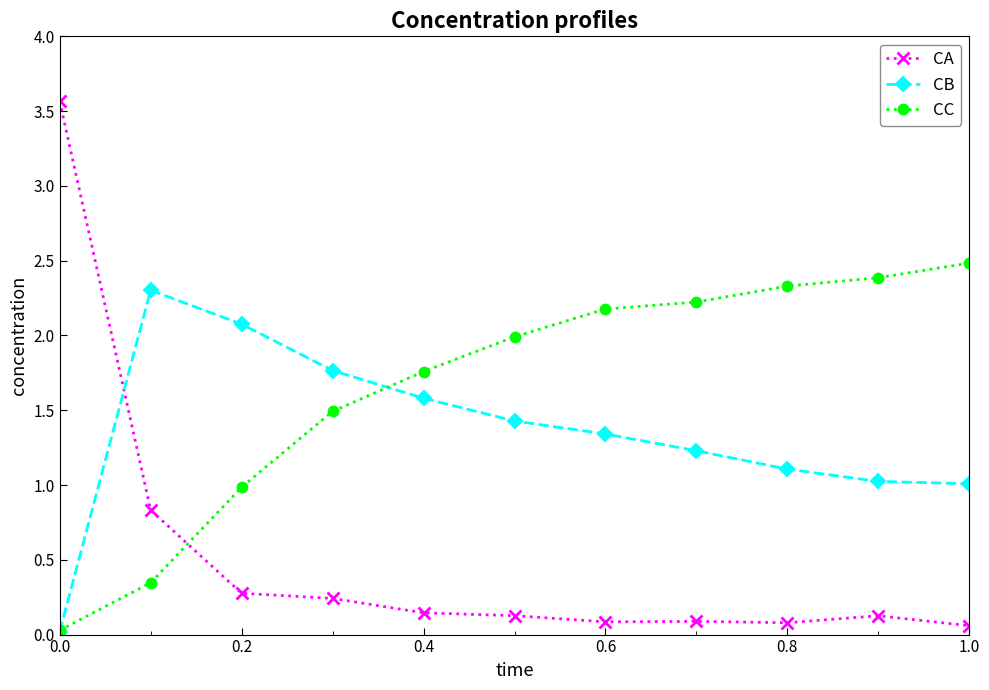

Which series has the largest total across all categories?

CC